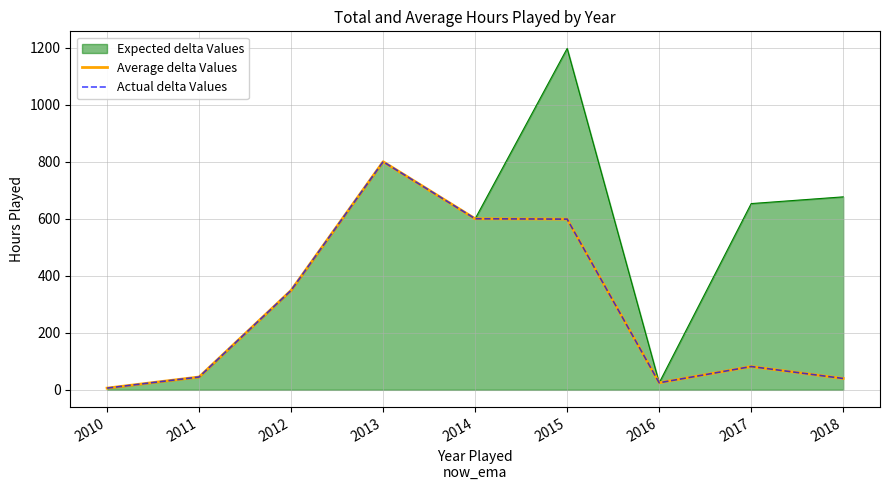

Does the chart display data point markers on the line(s)?

No